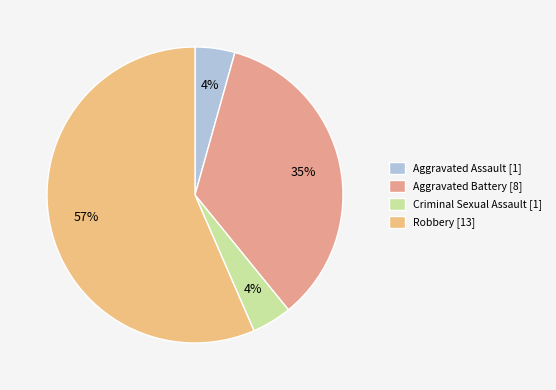

The Robbery slice represents 50% of the pie. True or false?

False